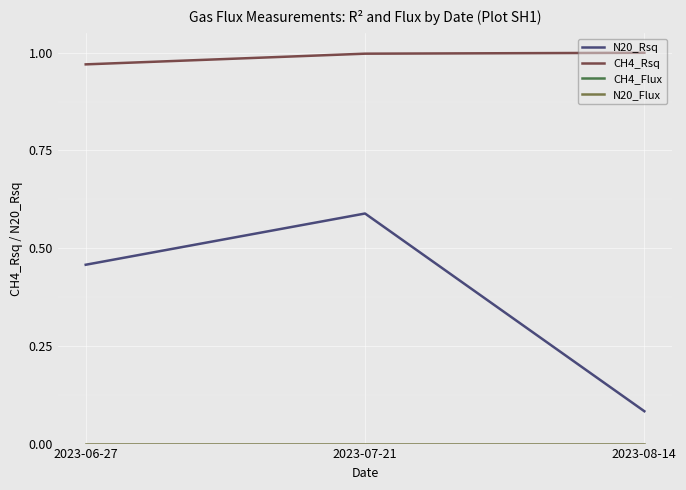

What is the label of the 3rd point from the left?

2023-08-14